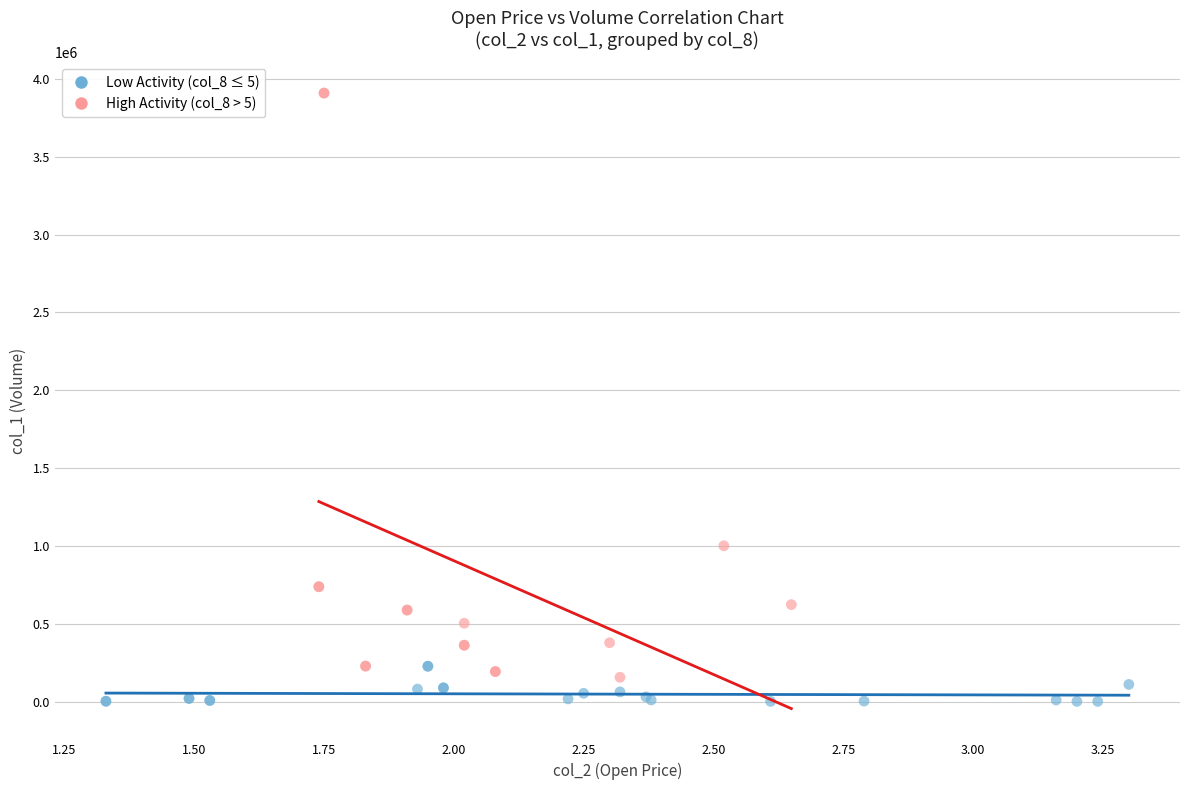

Which series has the largest Y range (max minus min)?

High Activity (col_8 > 5)